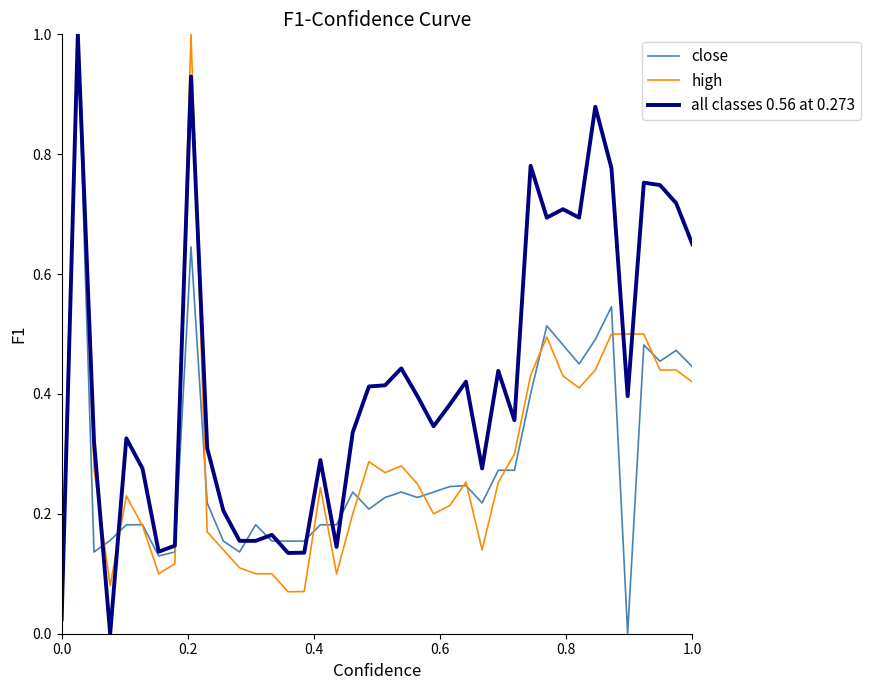

How many lines are shown in the chart?

3